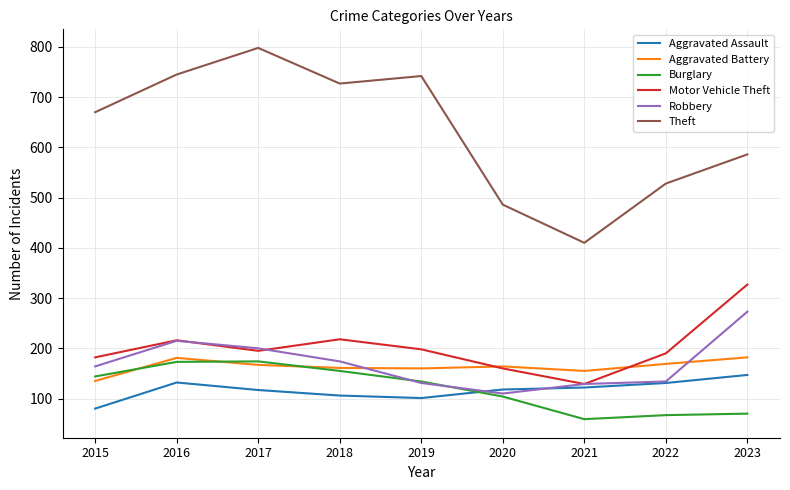

Which series has the largest total across all categories?

Theft